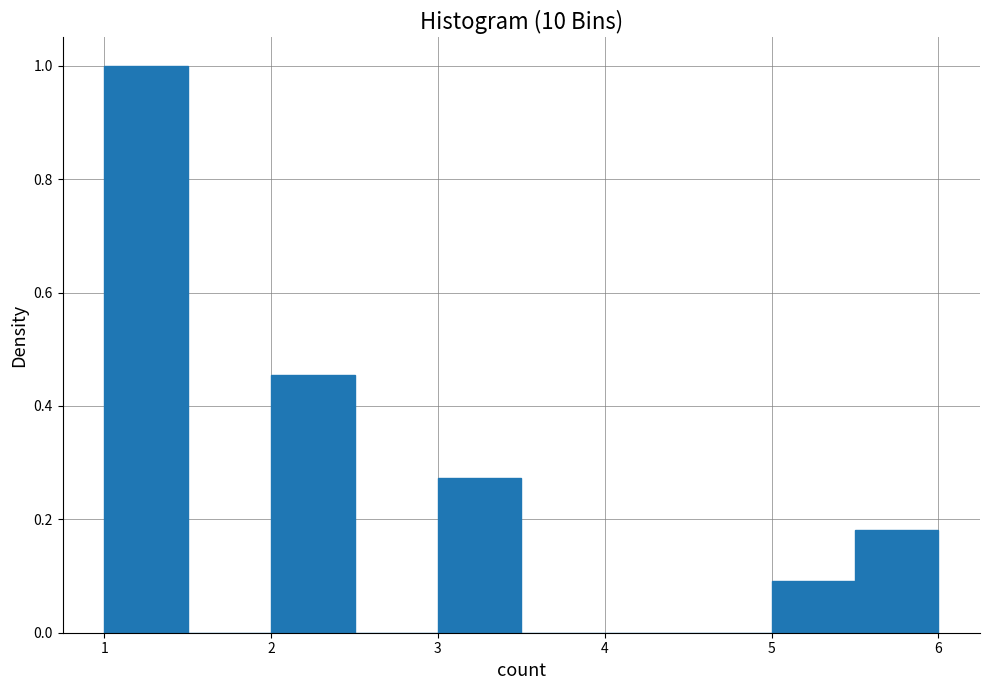

Which range on the x-axis has the tallest bar?

1.0 to 1.5